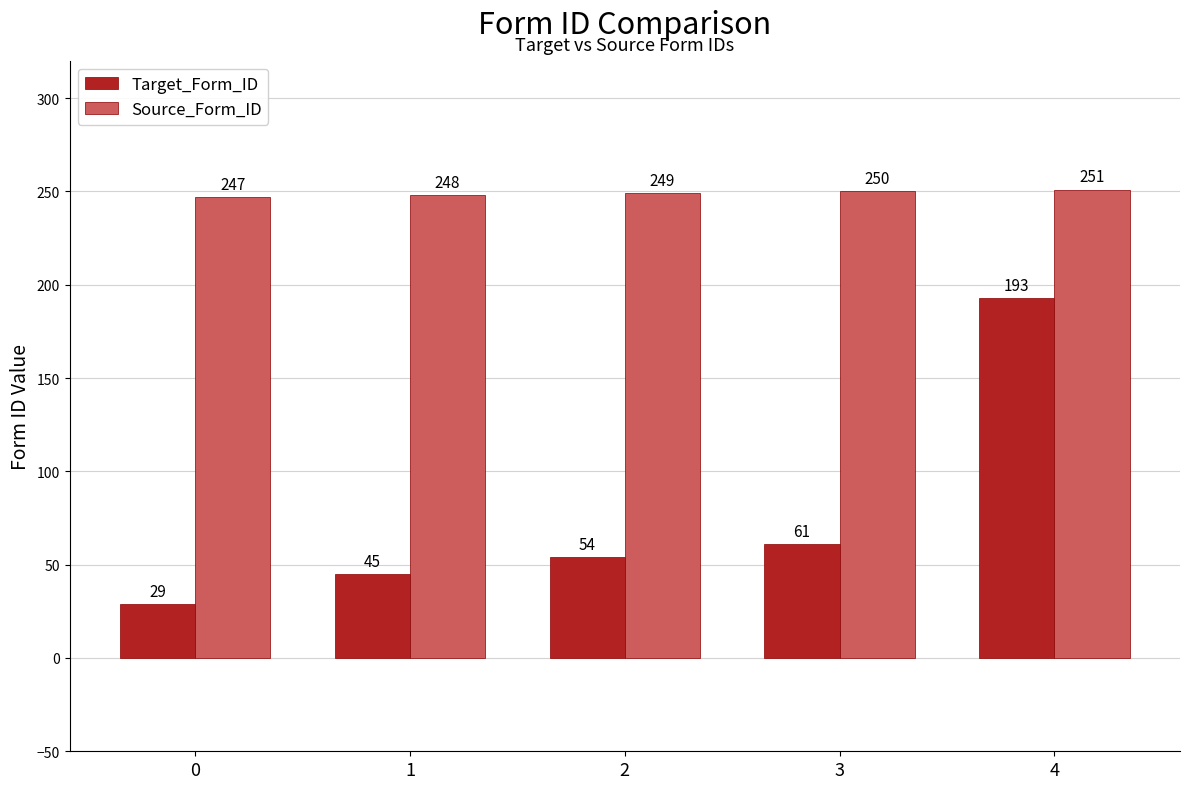

Reading left to right, extract all data points from this chart.

Target_Form_ID: 0=29	1=45	2=54	3=61	4=193
Source_Form_ID: 0=247	1=248	2=249	3=250	4=251